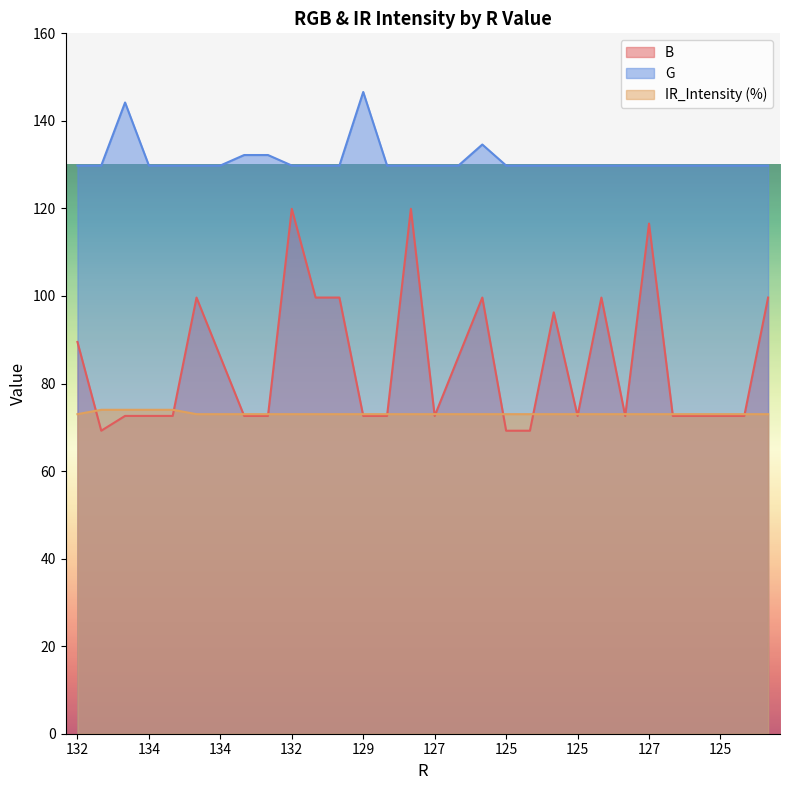

What is the difference between the highest and lowest values at 127?

57.2